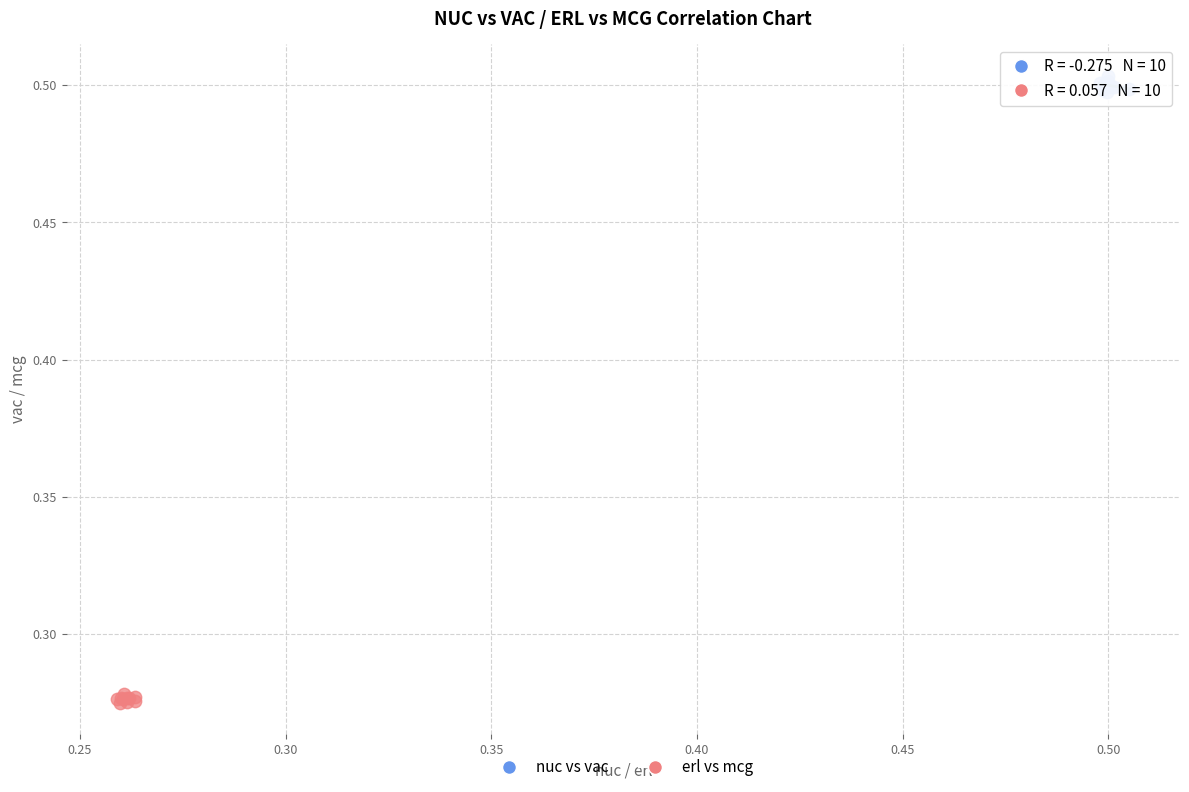

Which series contains the lowest Y value?

erl vs mcg